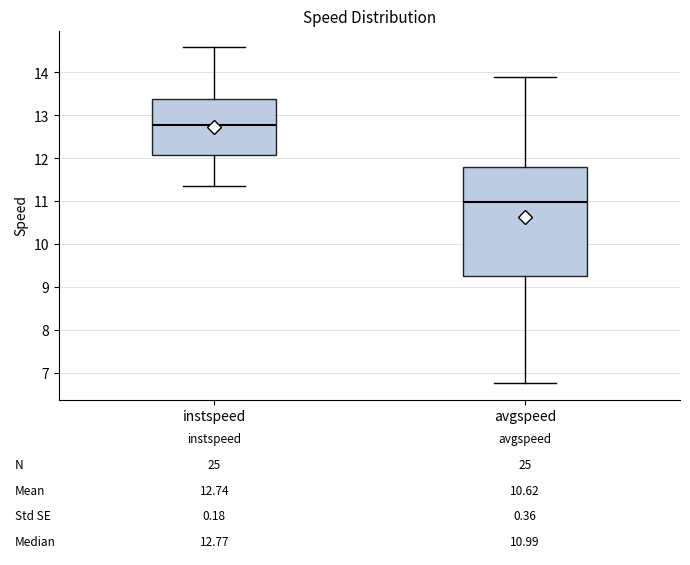

Which box is the tallest, from its lower edge to its upper edge?

avgspeed